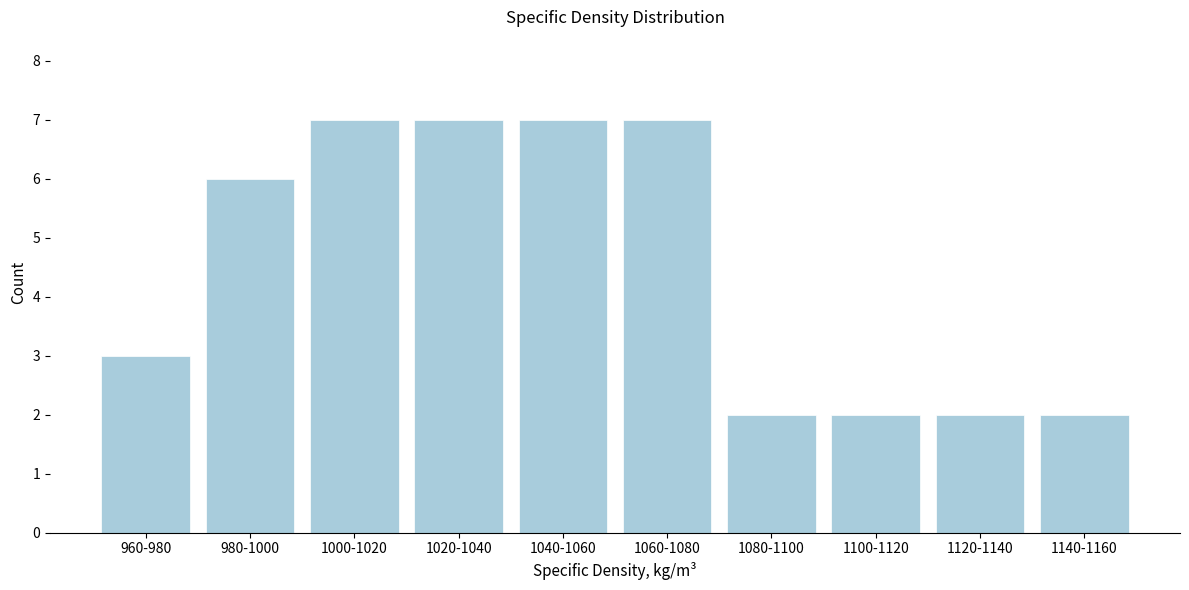

Reading left to right, list all the values displayed in this chart.

3	6	7	7	7	7	2	2	2	2